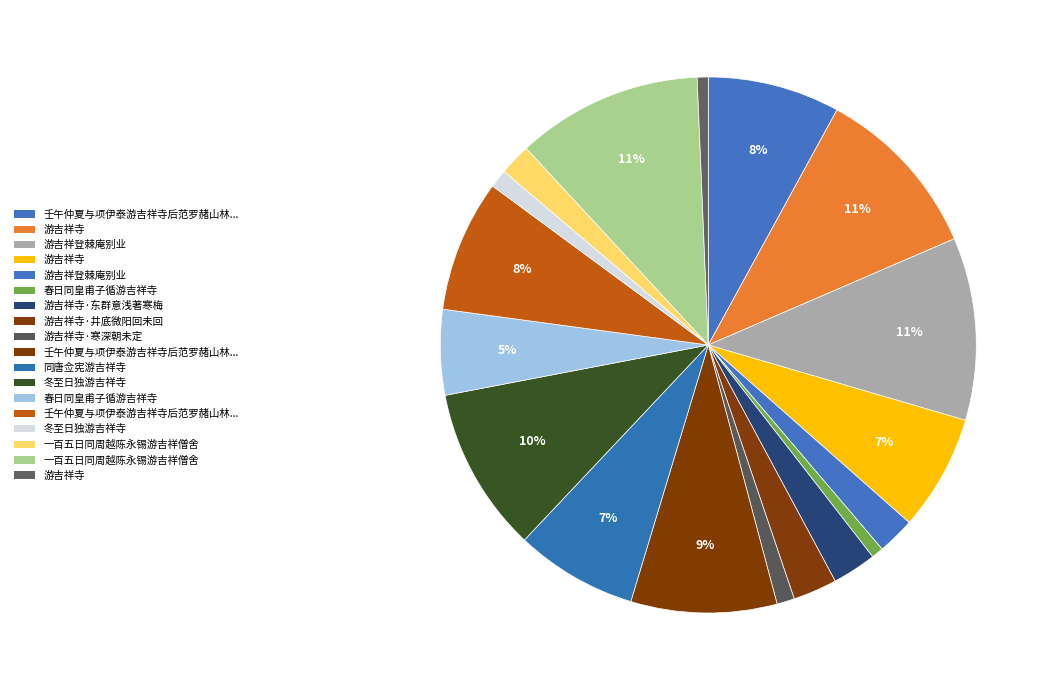

How many slices are in this pie chart?

18